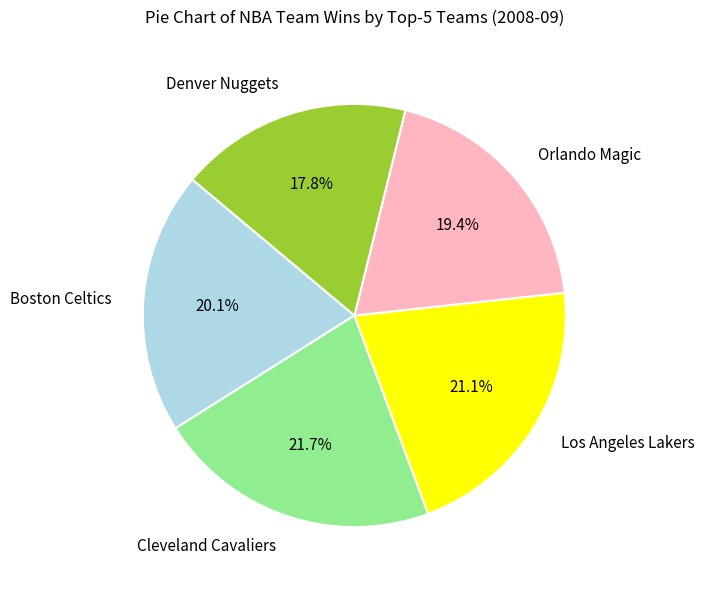

Does Cleveland Cavaliers account for over 50% of the chart?

No